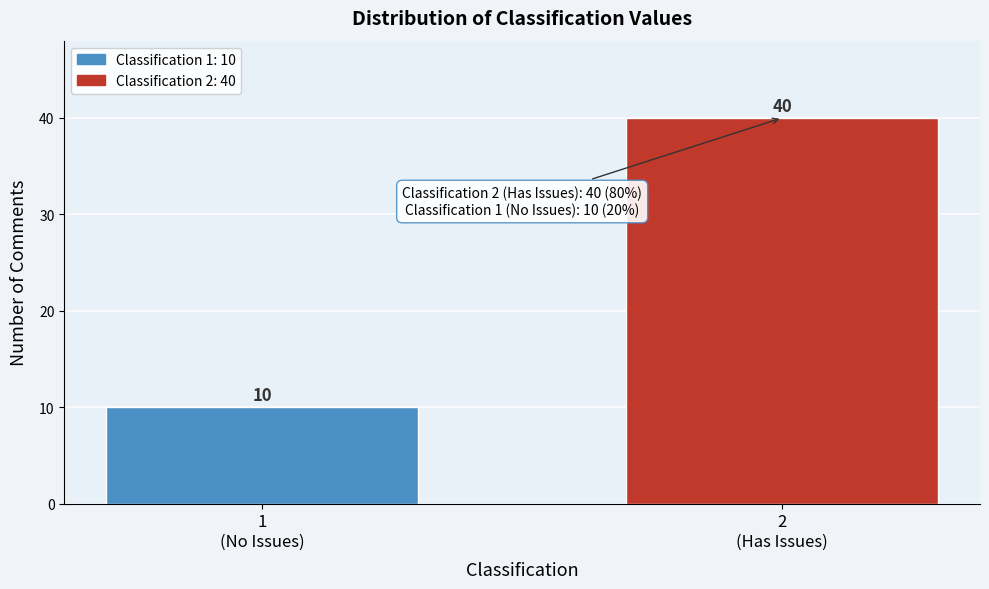

Reading left to right, what are all the values shown in this chart?

10	40